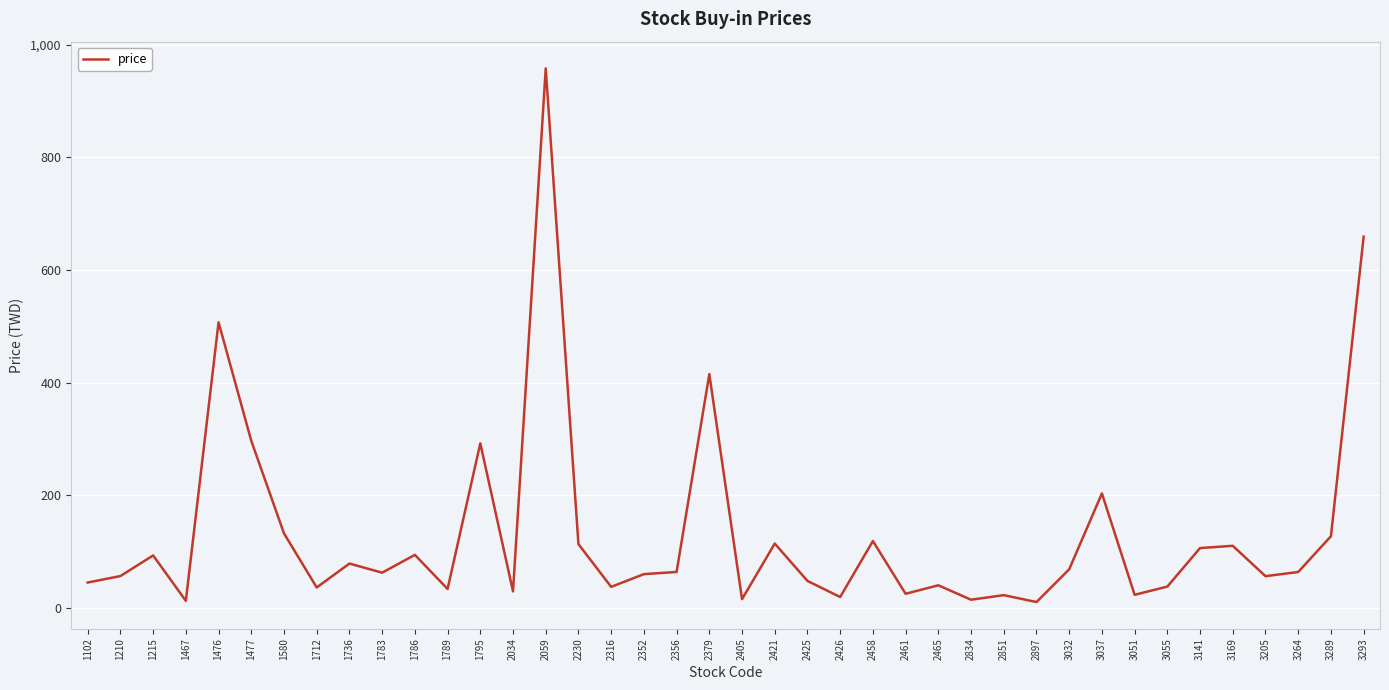

At which category does the chart reach its peak across all series?

2059